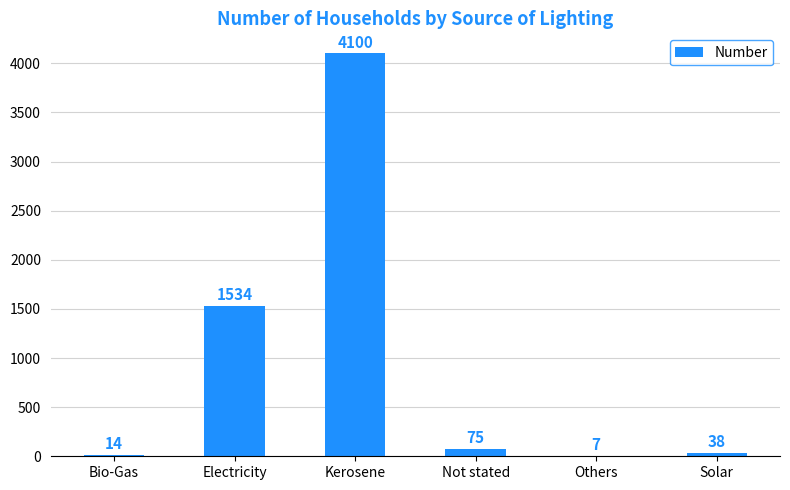

What is the sum of all values?

5768